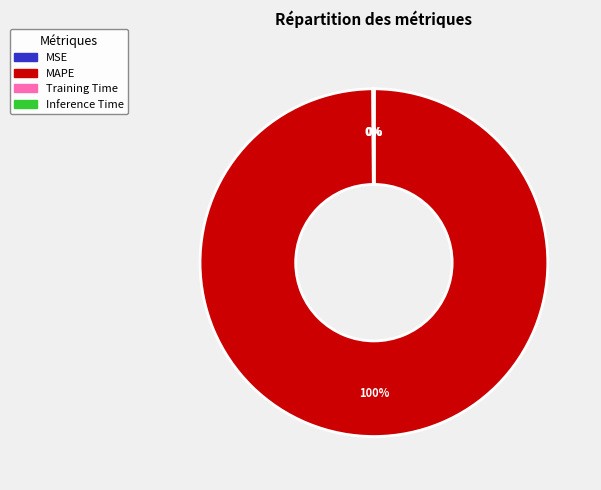

What is the largest slice in the pie chart?

MAPE